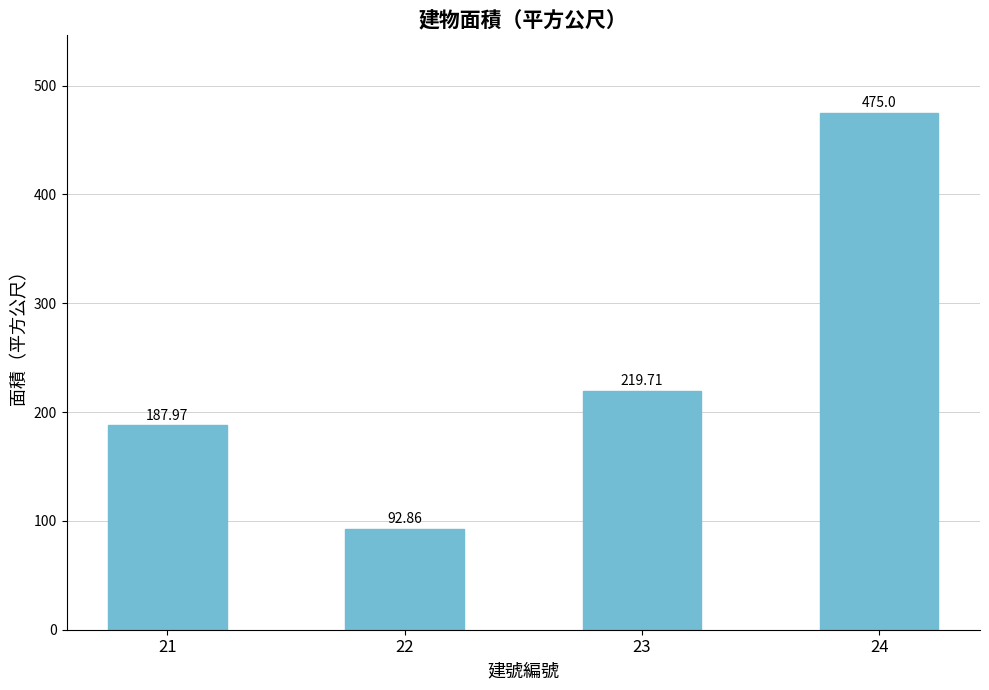

What is the sum of all values?

975.5